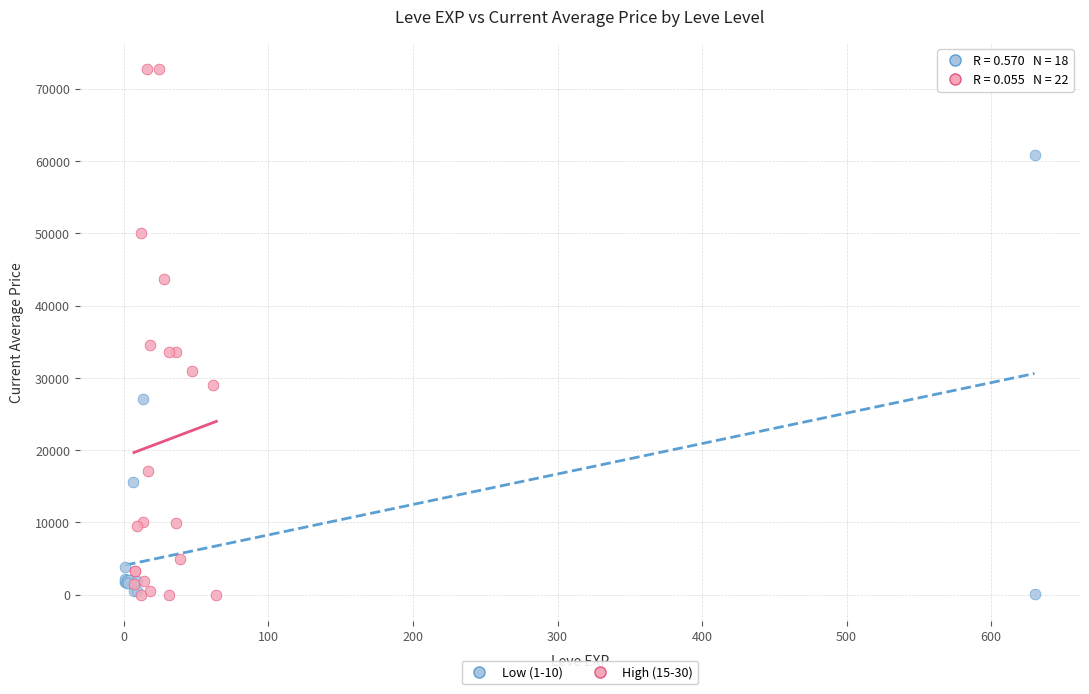

Which series contains the highest Y value?

High (15-30)